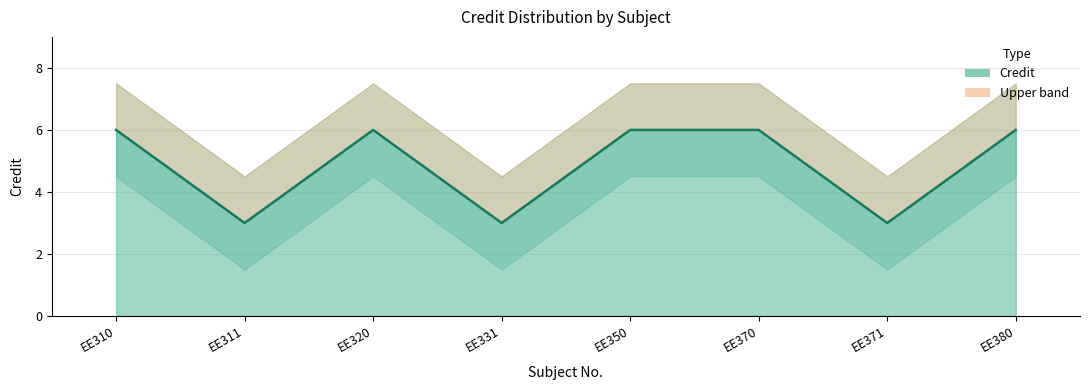

Is it true that the value at EE350 is 4?

False